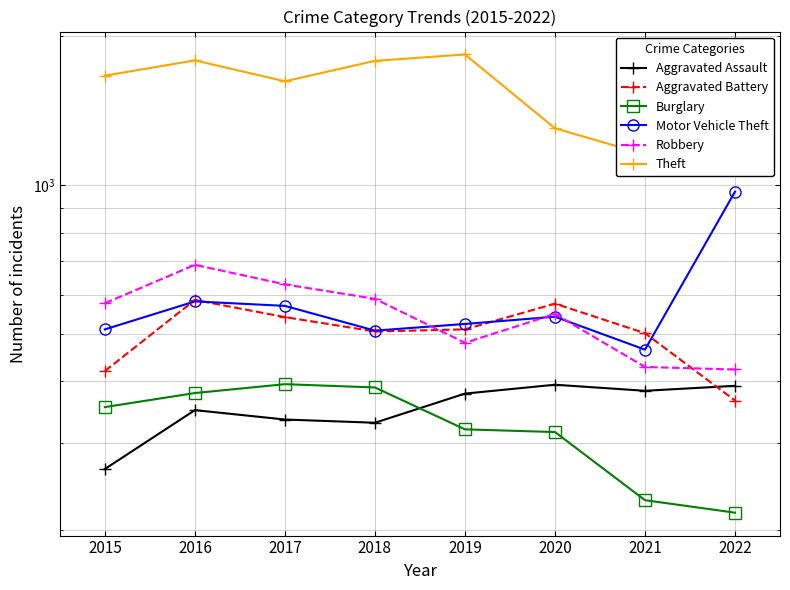

The value of Burglary at 2018 is 690. True or false?

False